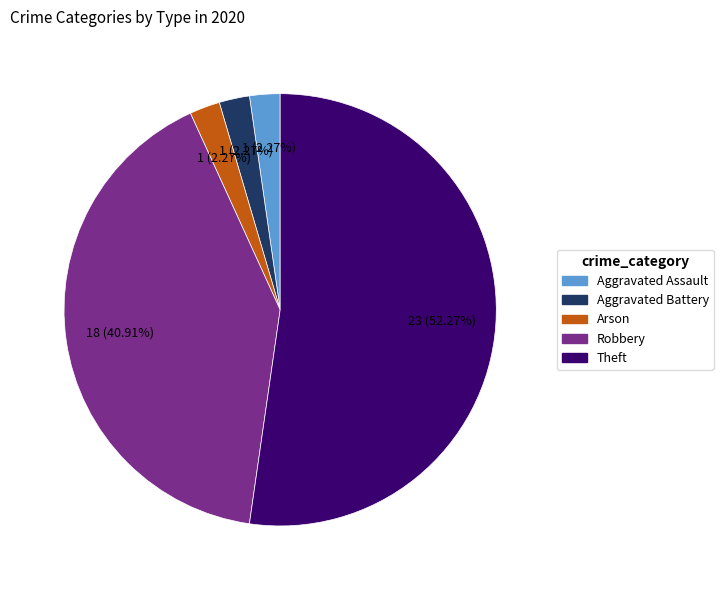

Count the number of slices in the pie.

5